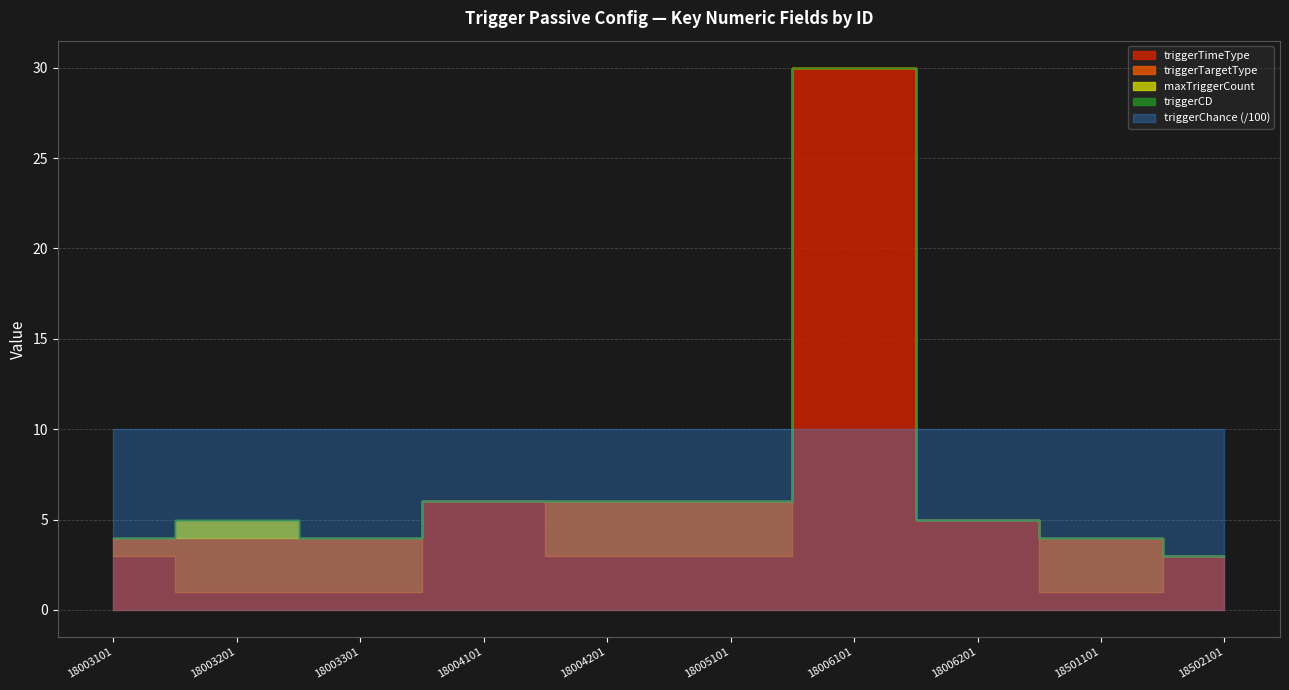

Which category has the lowest value across all series?

18004101